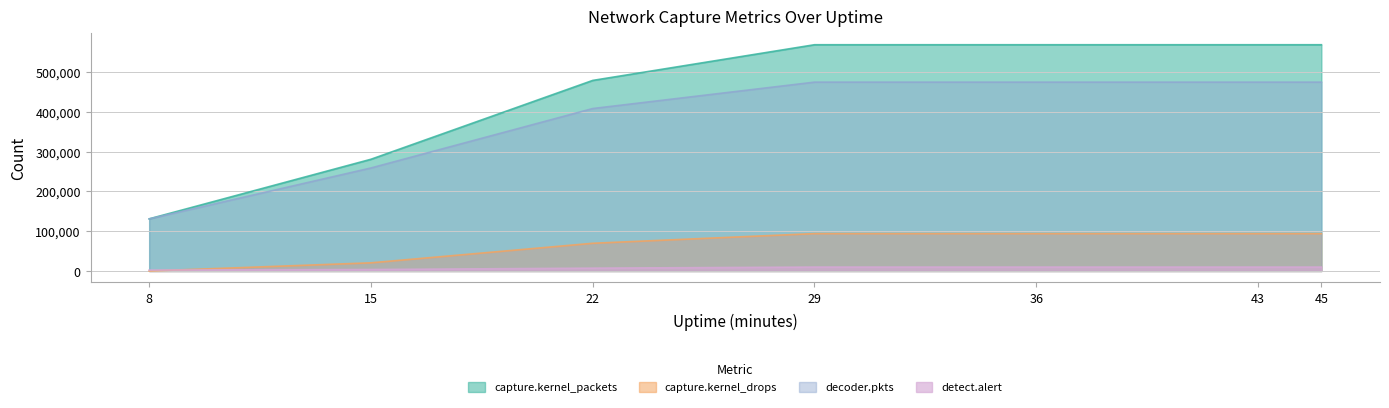

Reading left to right, list all the values displayed in this chart.

capture.kernel_packets: 131110	280875	479099	568809	568809	568809	568809
capture.kernel_drops: 0	20553	69698	94030	94030	94030	94030
decoder.pkts: 130944	258990	408399	474779	474779	474779	474779
detect.alert: 2299	3787	7167	9876	9876	9876	9876